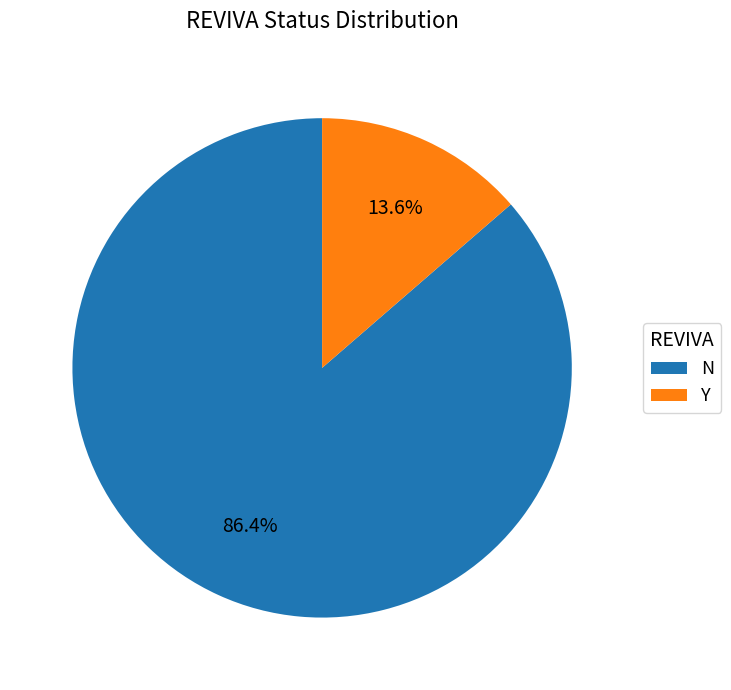

What percentage is NOT represented by N?

13.6%